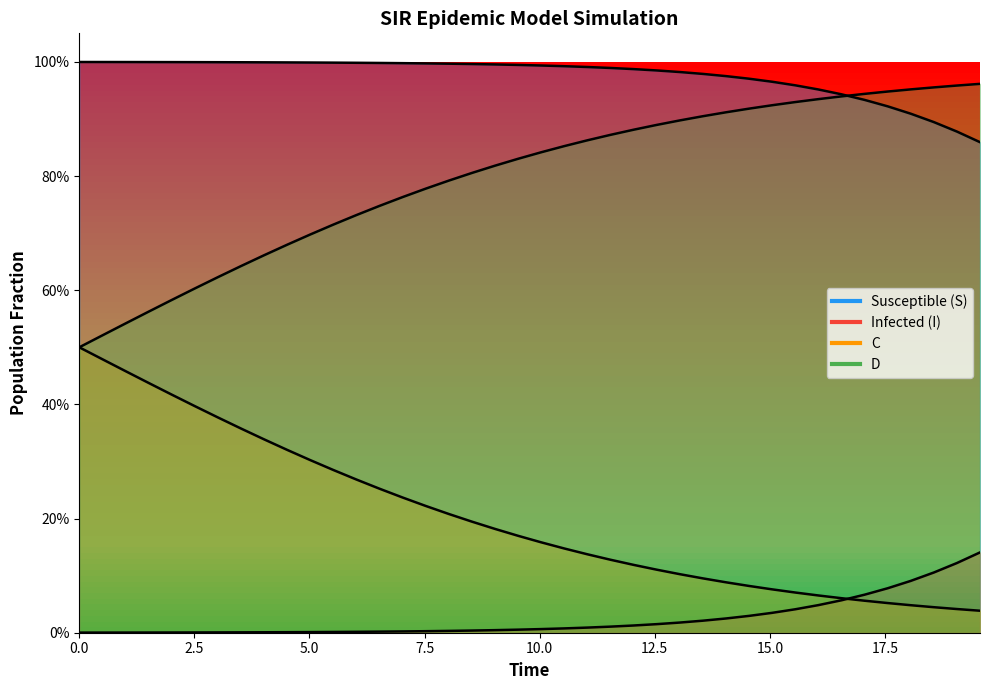

How many lines are shown in the chart?

4